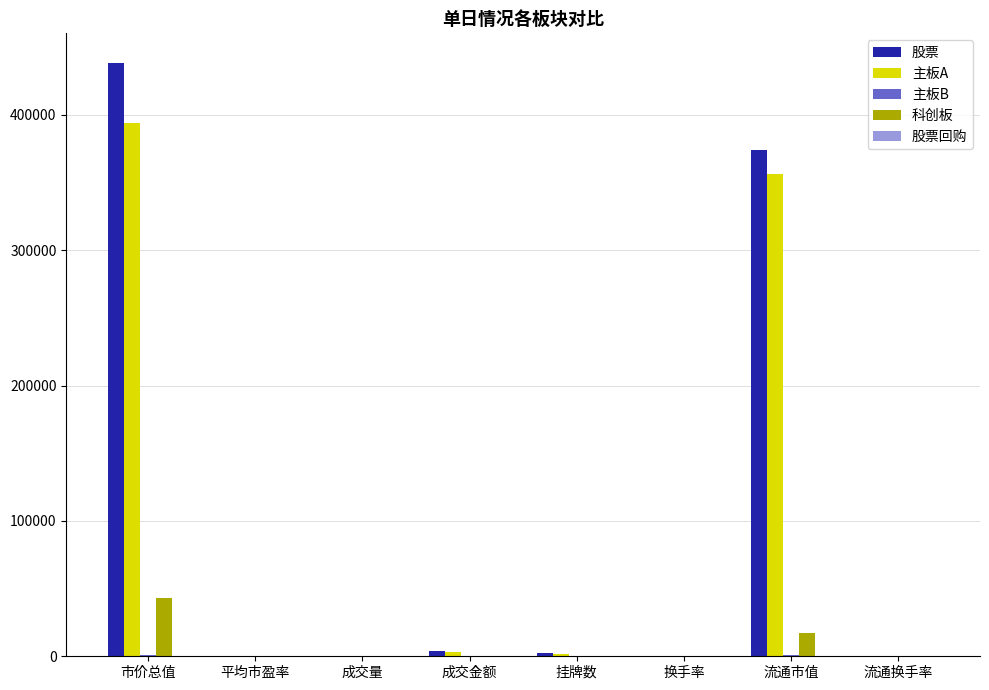

At which category is the sum across all series the highest?

市价总值